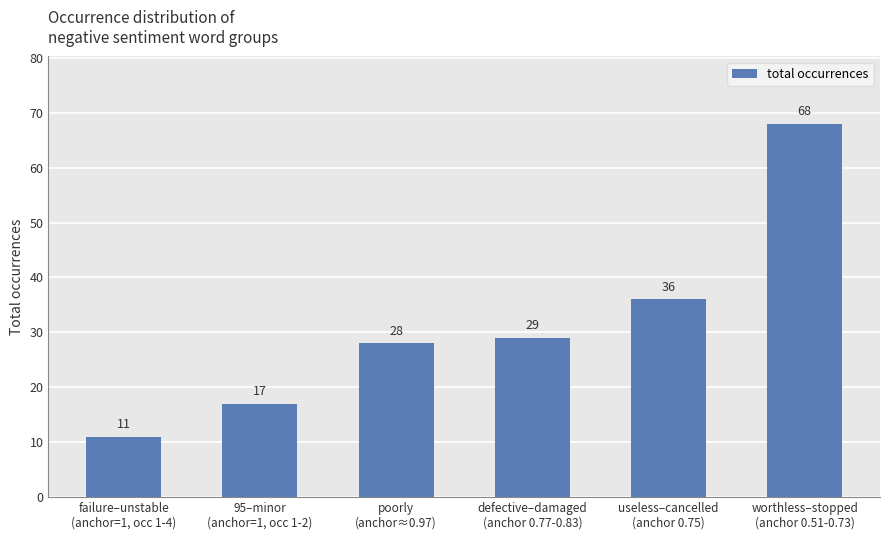

Does the chart contain any negative values?

No